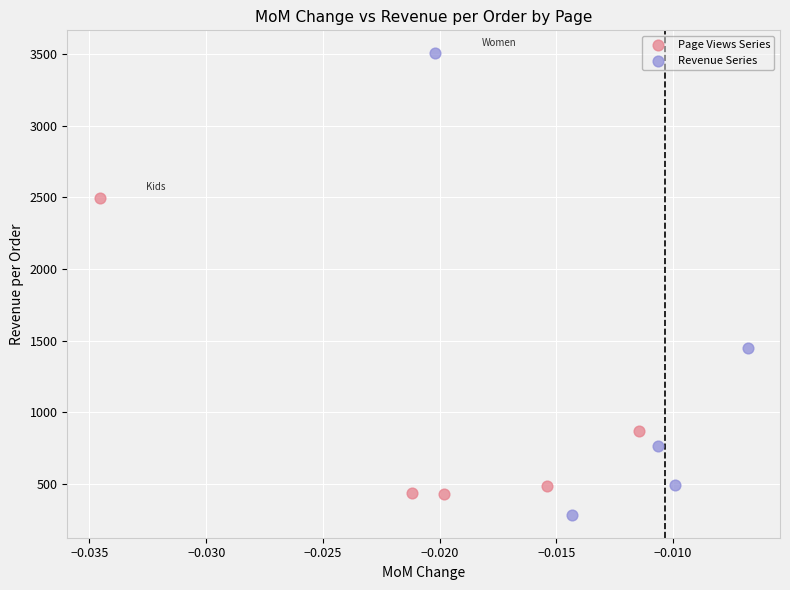

Which series reaches the minimum Y coordinate?

Revenue Series